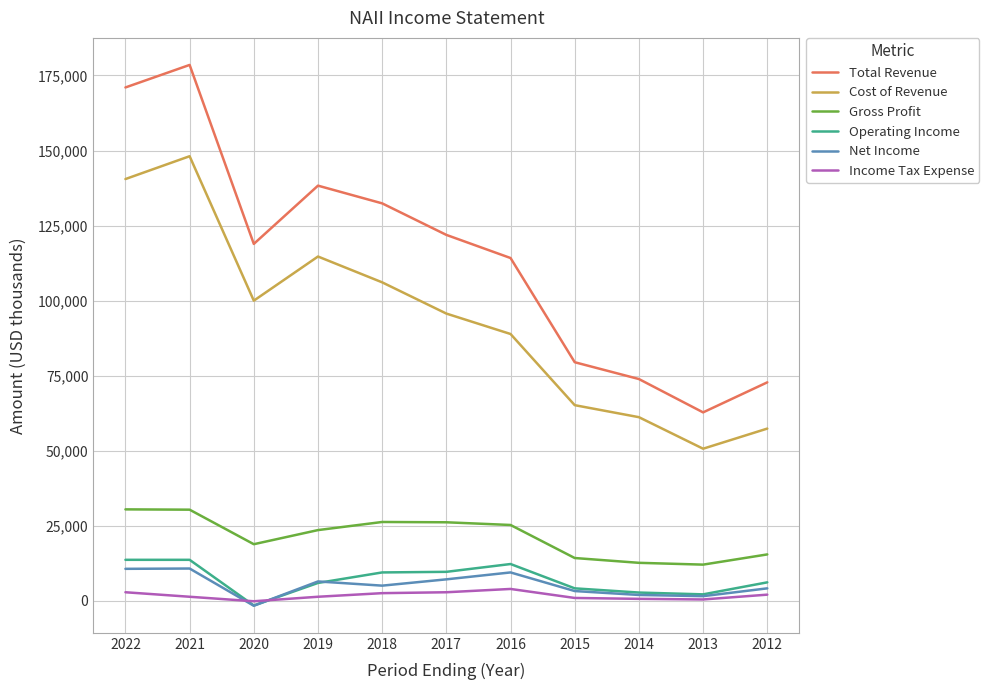

Count the number of categories in the chart.

11